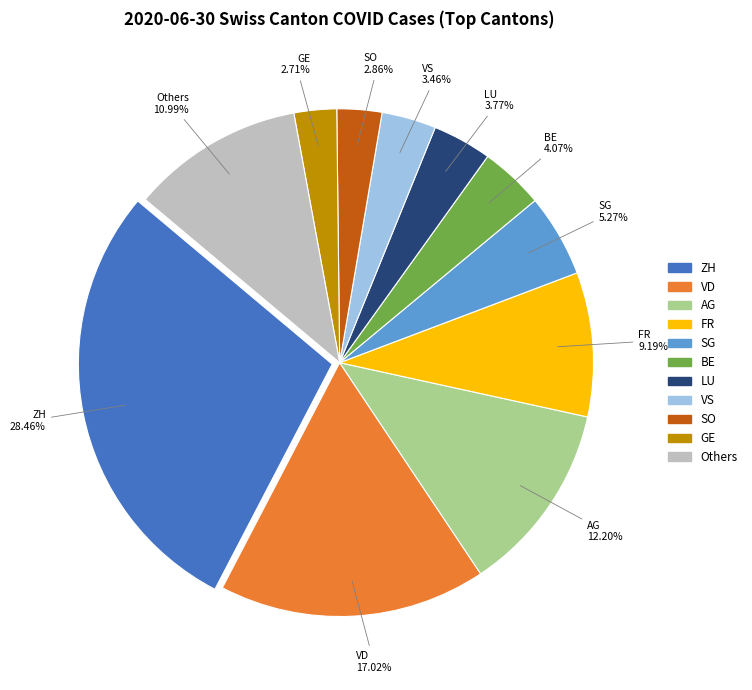

Is there a majority slice in this chart?

No